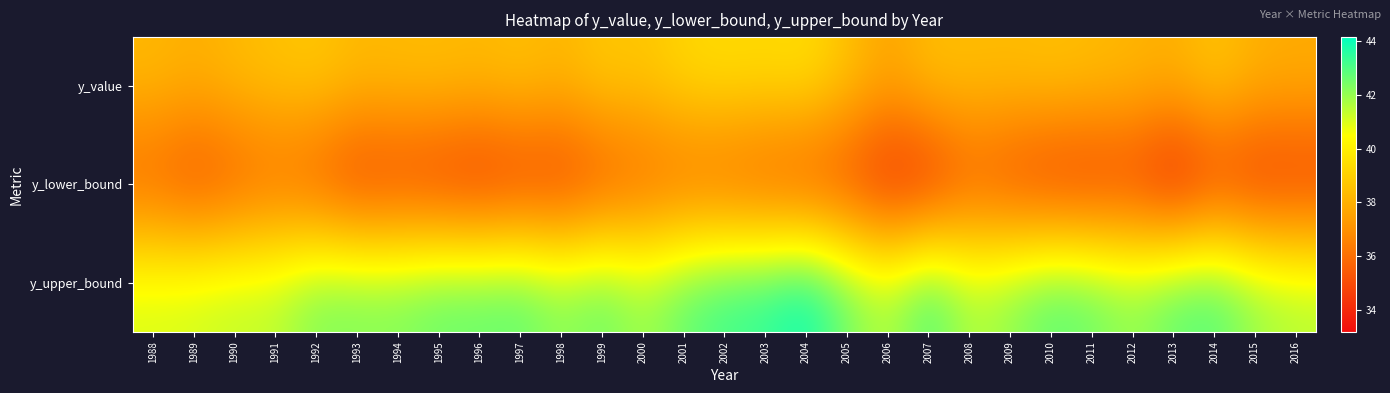

Which series has the widest spread of values?

y_upper_bound